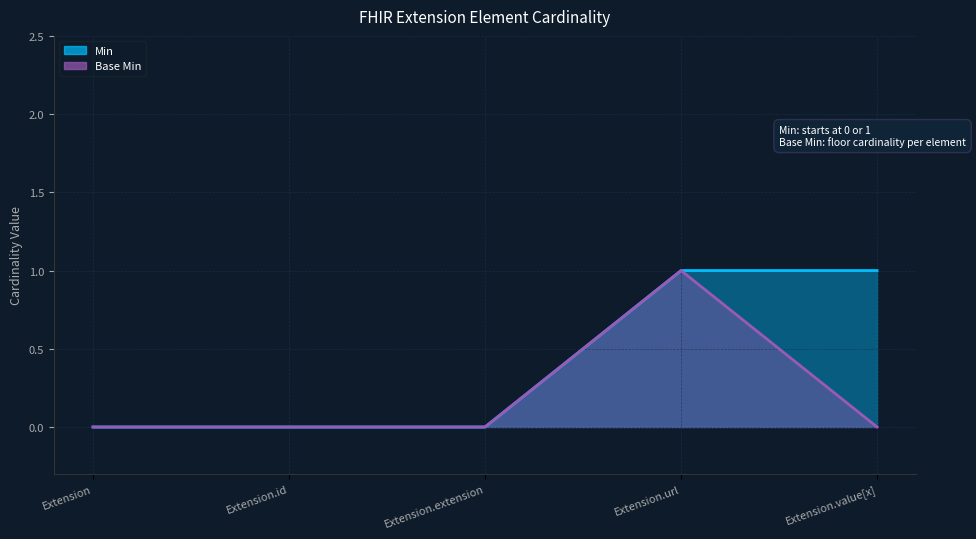

Between Extension and Extension.value[x], which series saw the biggest shift?

Min